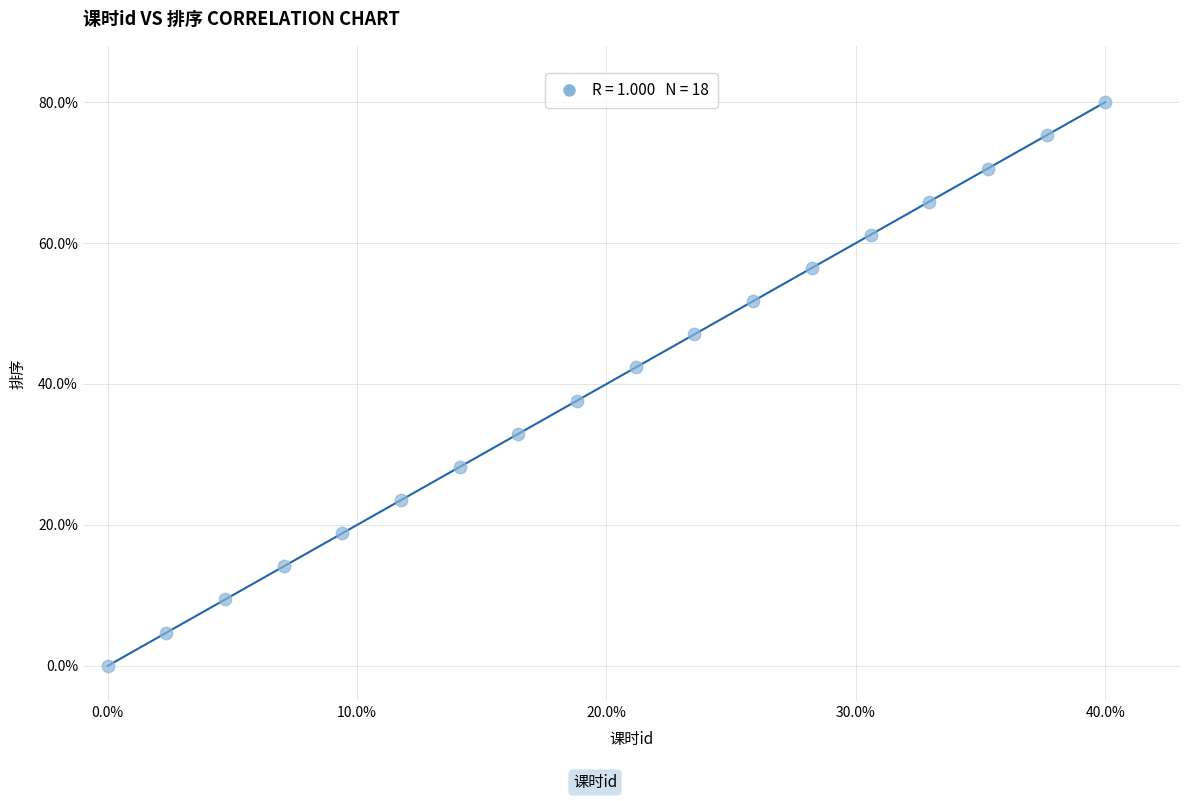

What is the range of Y values (max minus min)?

80.0